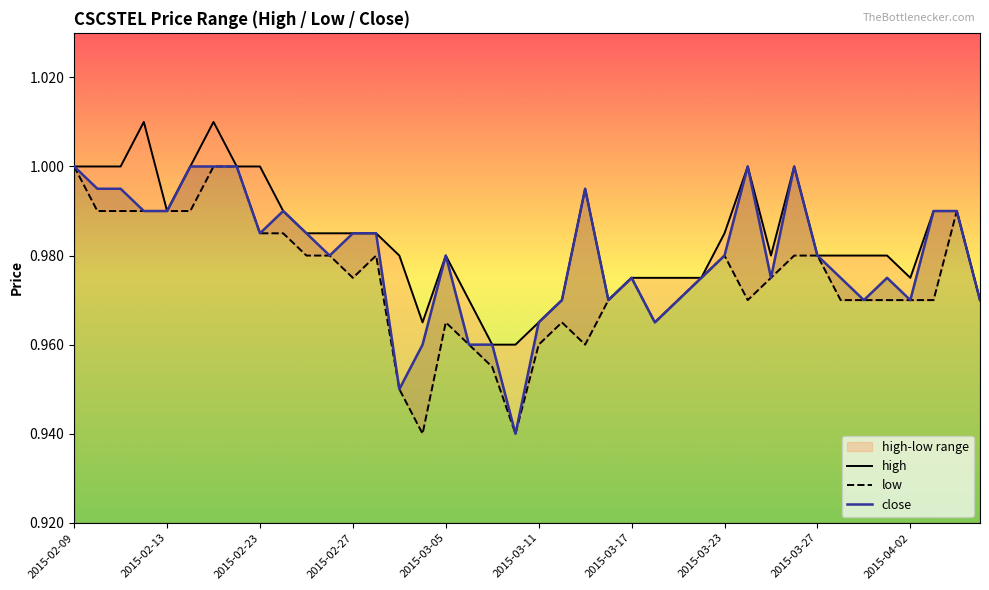

What is the sum of all high values?

39.4